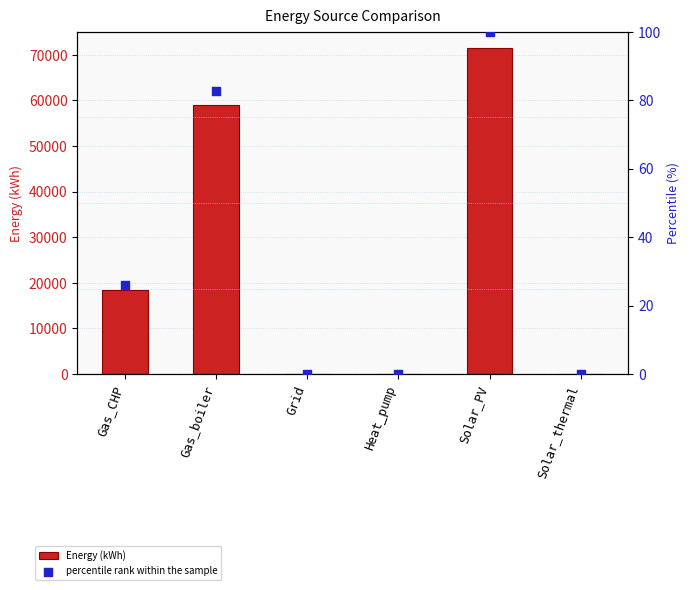

Which series has the largest Y range (max minus min)?

Energy (kWh)